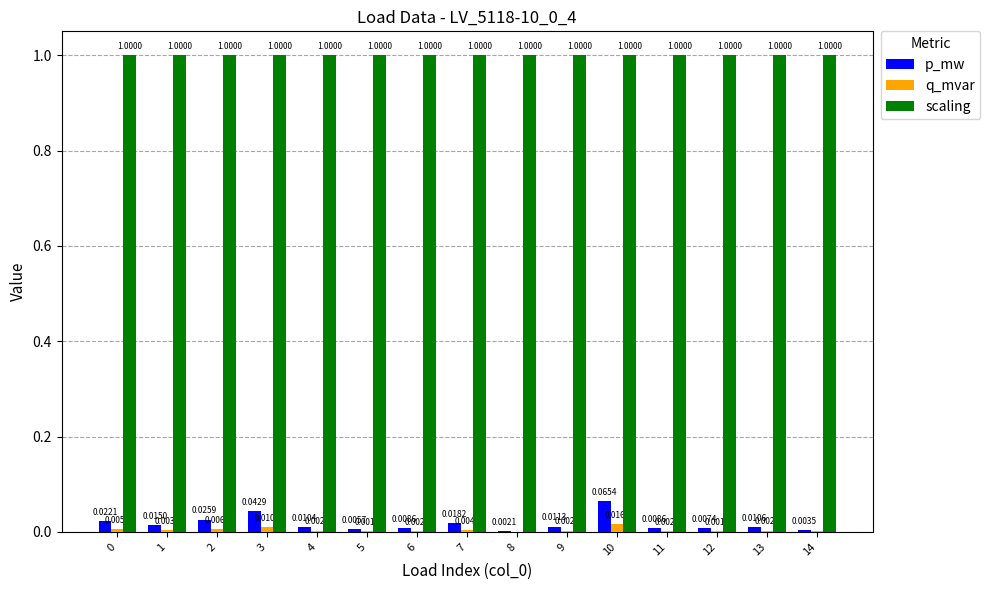

What is the sum of all scaling values?

15.0